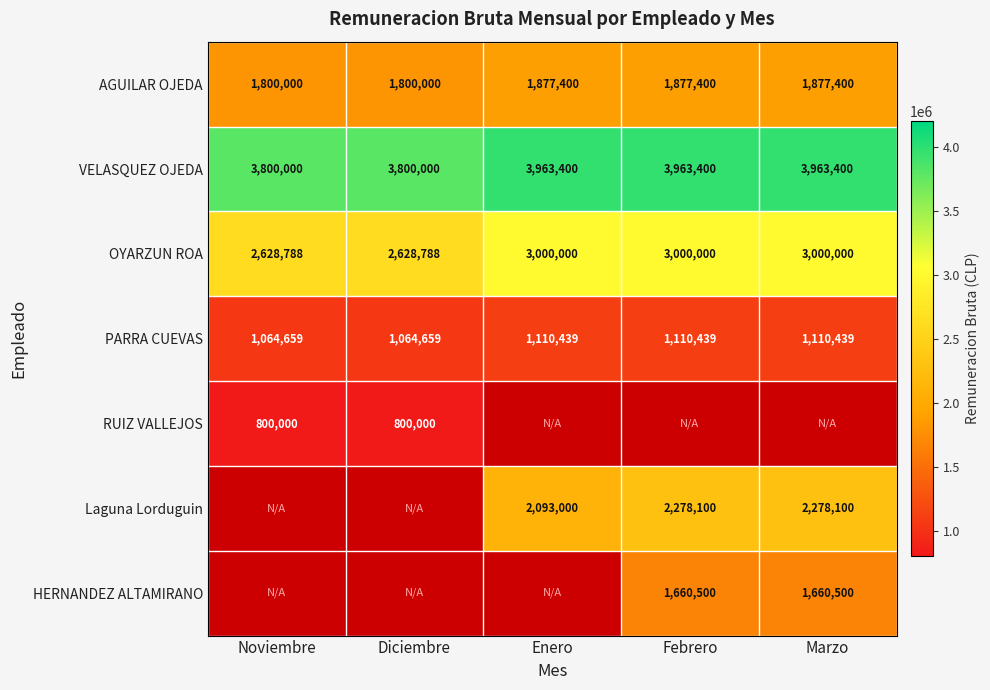

What is the difference between the maximum and minimum values in the OYARZUN ROA series?

371212